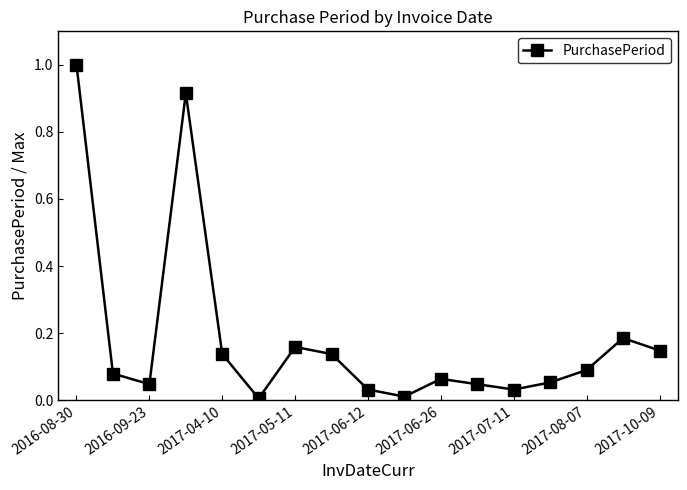

True or false: the data has more than 2 interior local peaks.

True